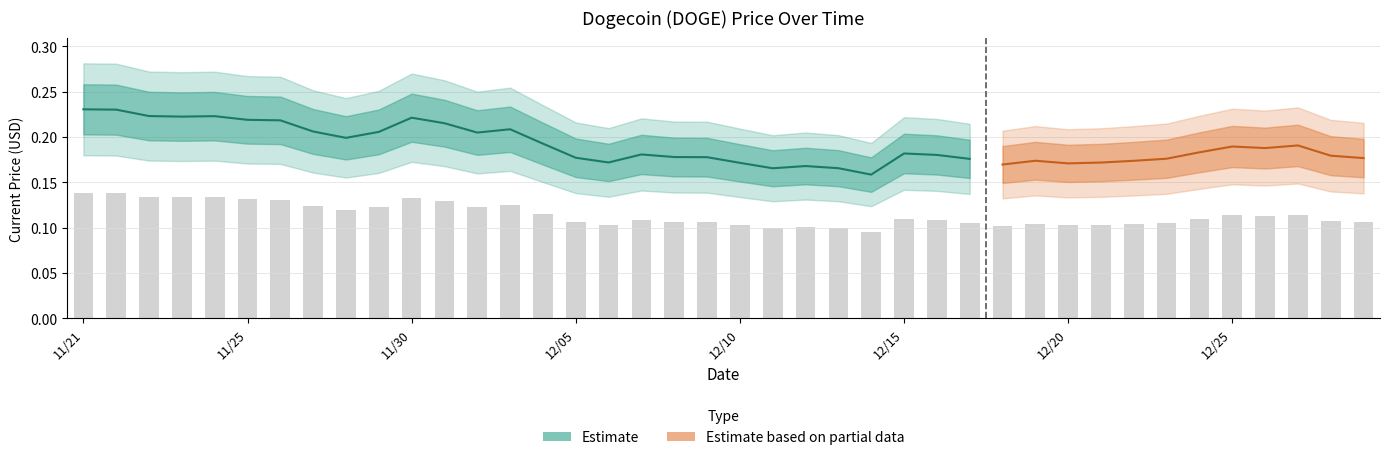

The value at 11/25 is 0.1. True or false?

True